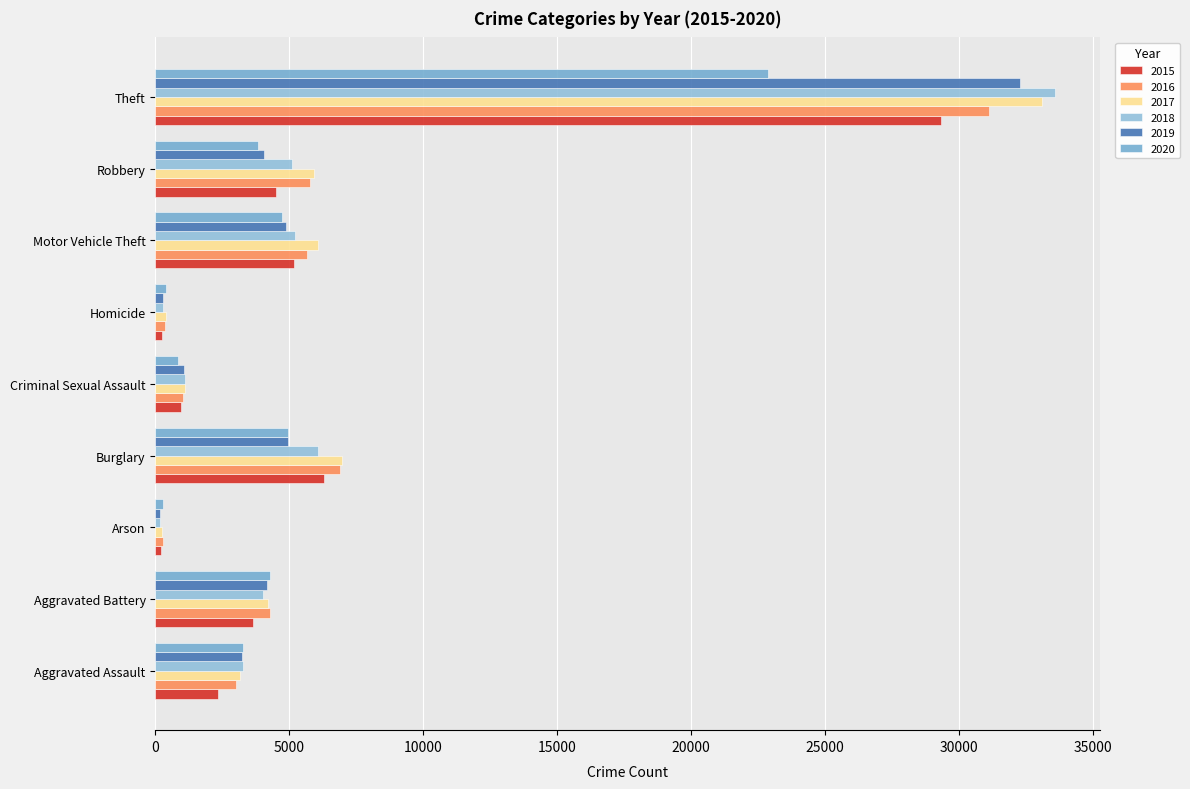

What position from the left is Arson?

3